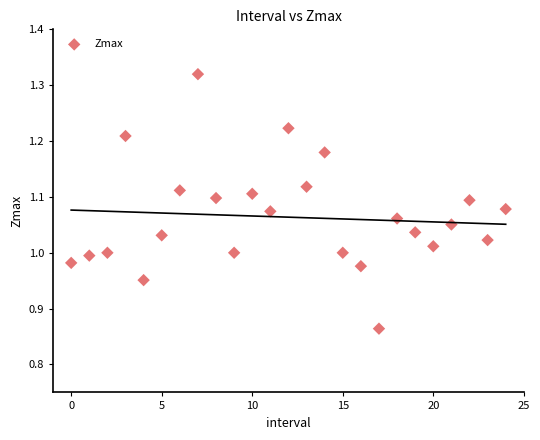

What is the range of Y values (max minus min)?

0.5